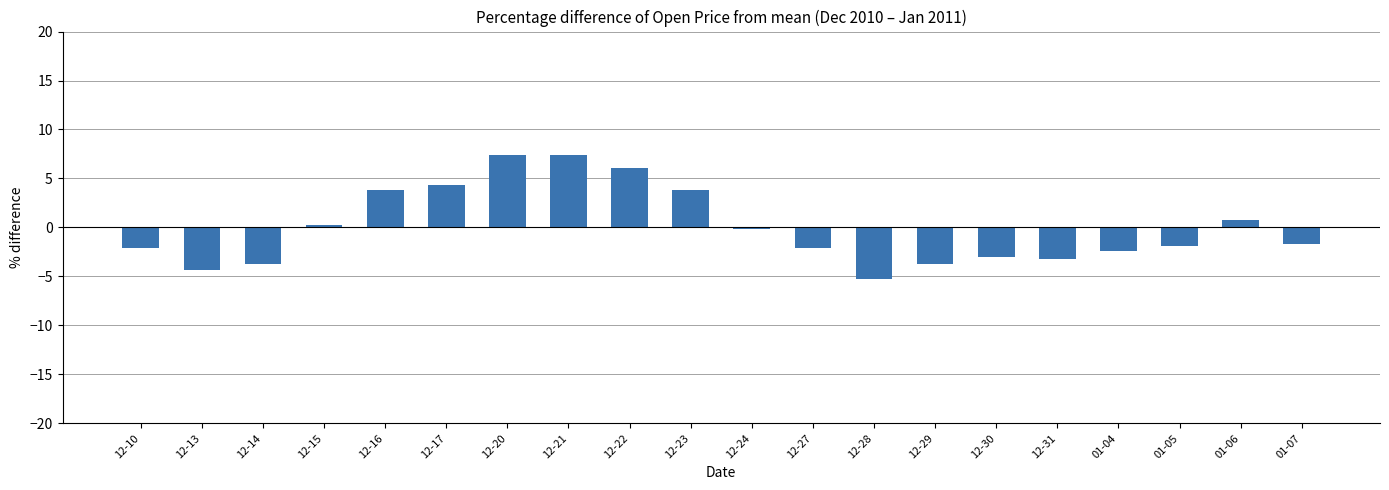

What is the difference between the values at 12-28 and 12-21?

12.7